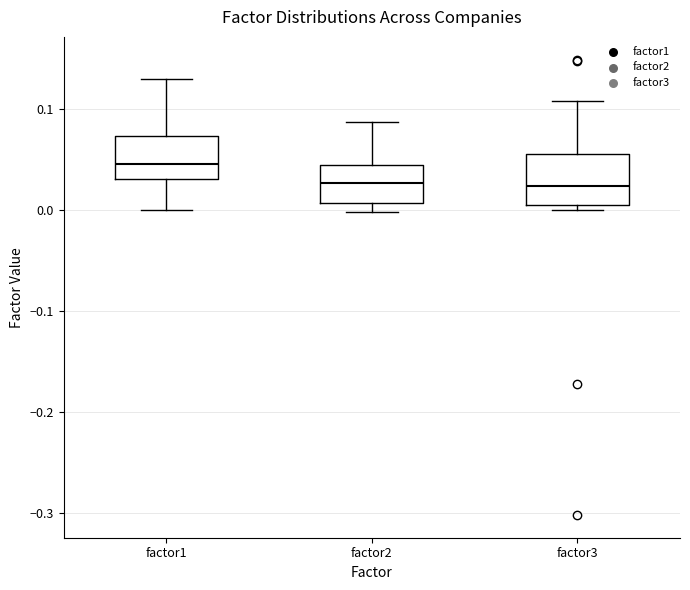

Where does the upper whisker of the box for factor2 end on the y-axis? The values are not printed on the chart, so give them approximately, as read against the axis.

0.09